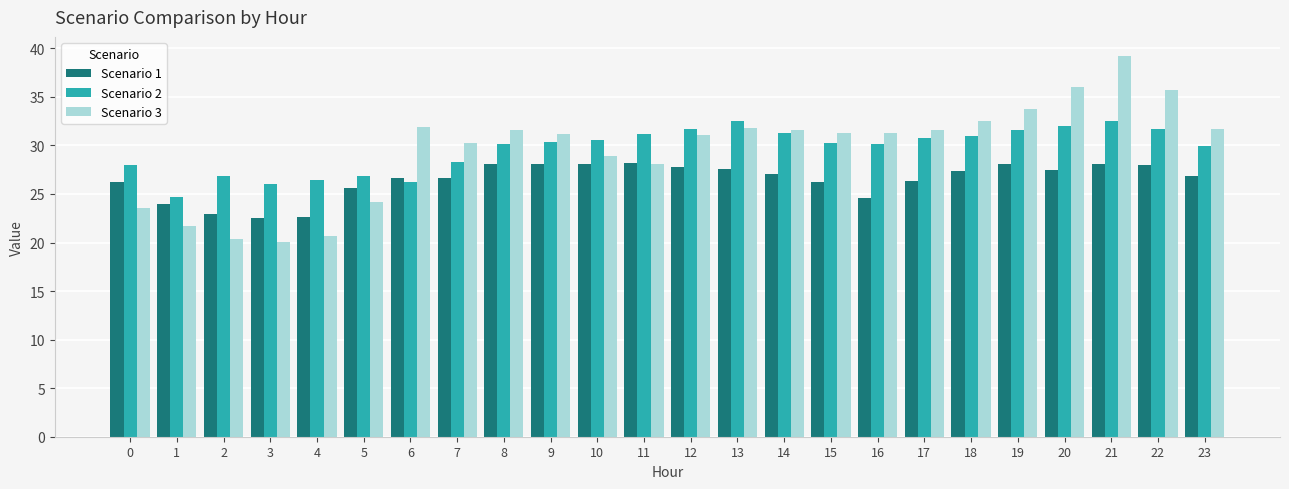

Which series has the widest spread of values?

Scenario 3